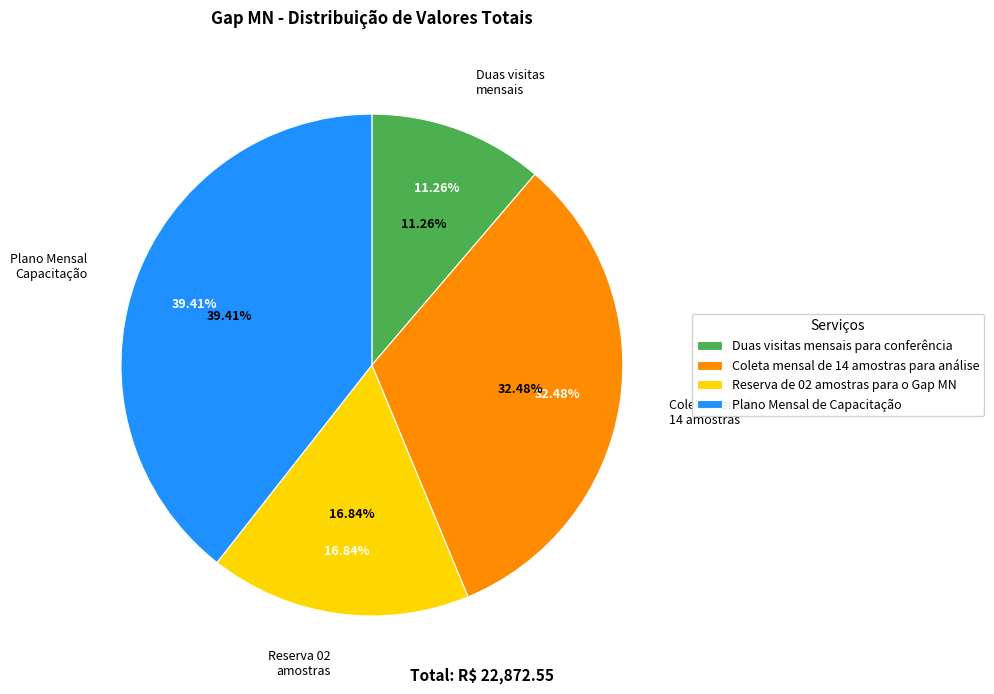

To the nearest percent, what is the difference between the Coleta mensal de 14 amostras para análise and Duas visitas mensais para conferência slice percentages?

21%